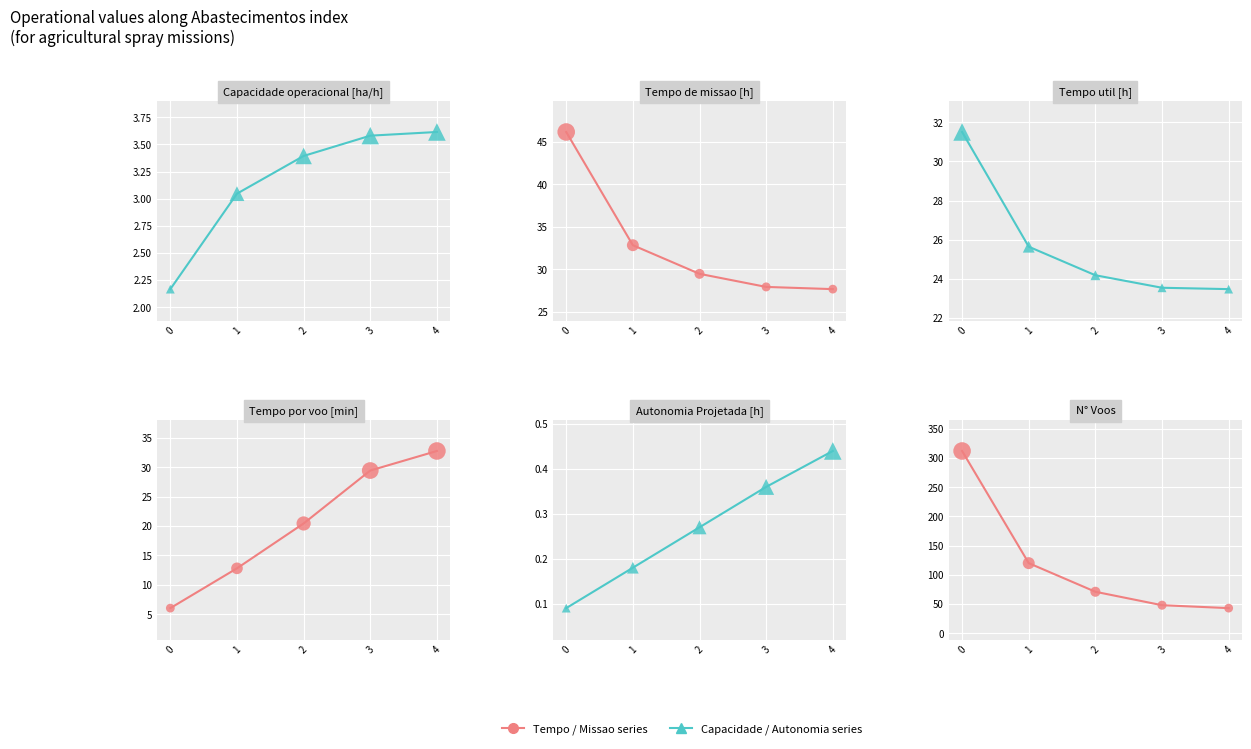

Which series reaches the maximum Y coordinate?

N° Voos